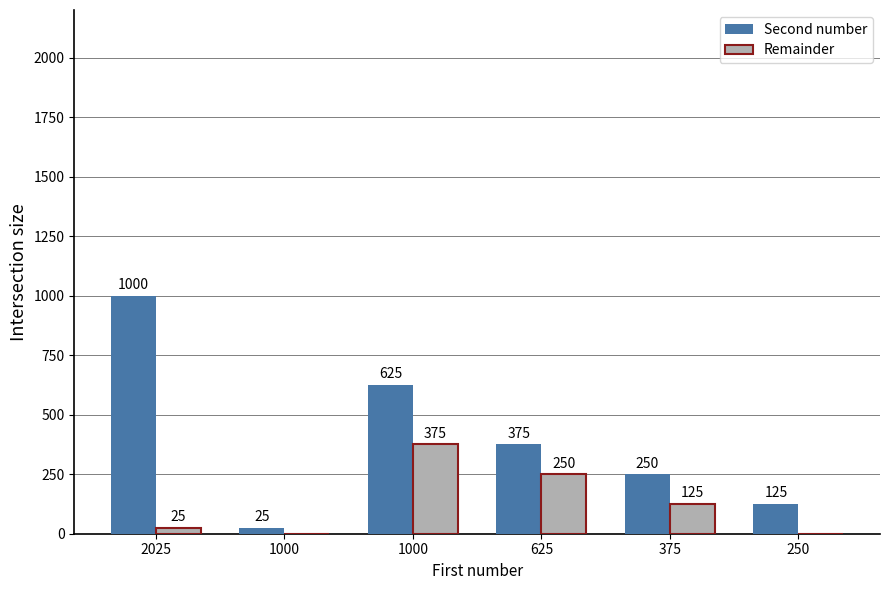

How many series are shown in this chart?

2